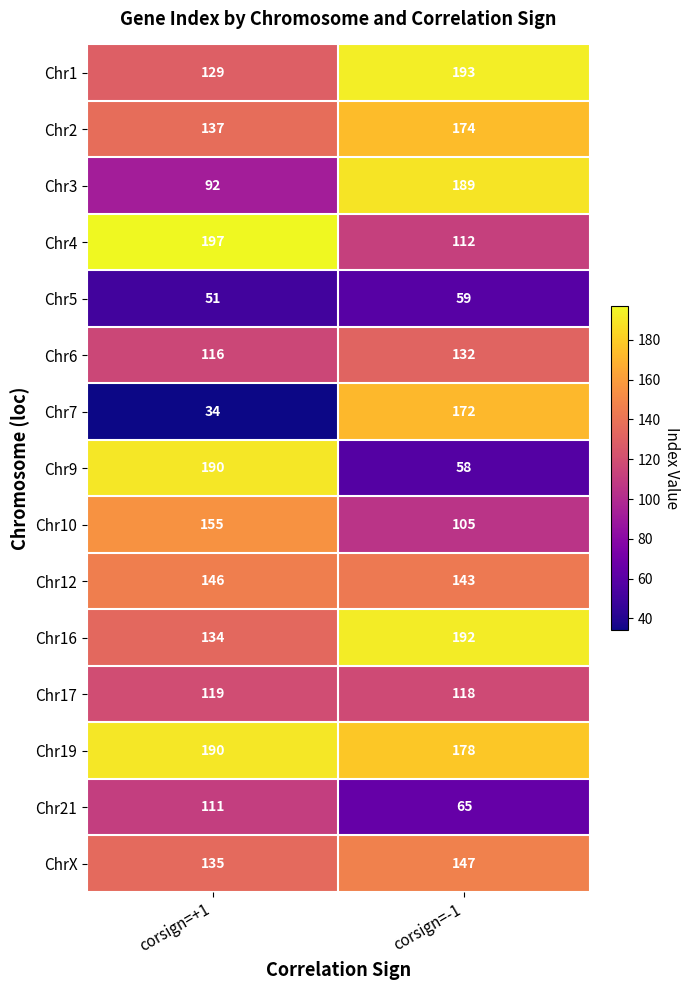

The Chr4 series shows 197 at corsign=+1. True or false?

True